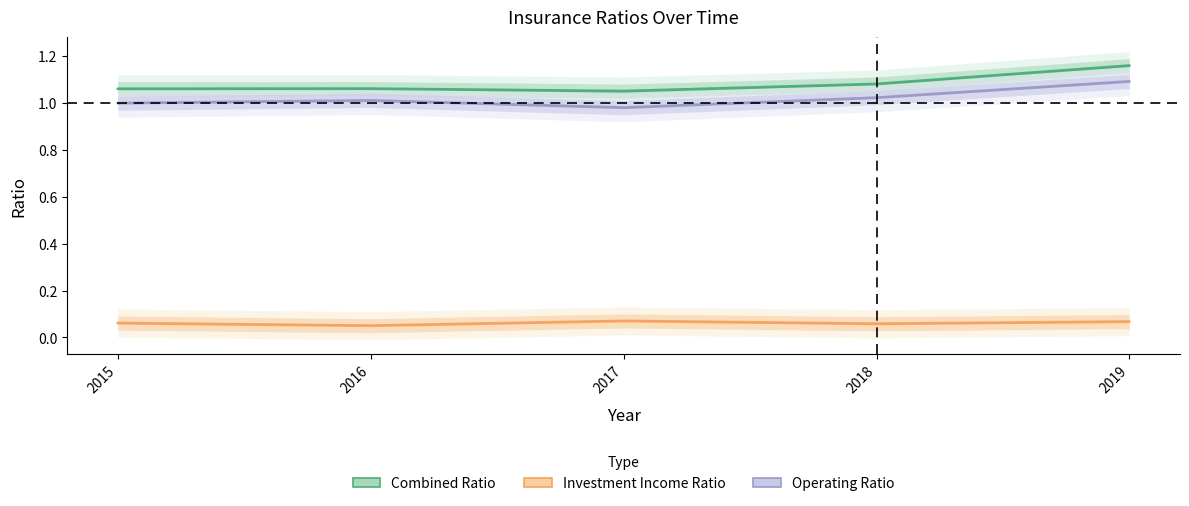

True or false: Operating Ratio has a value of 1.6 at 2015.

False